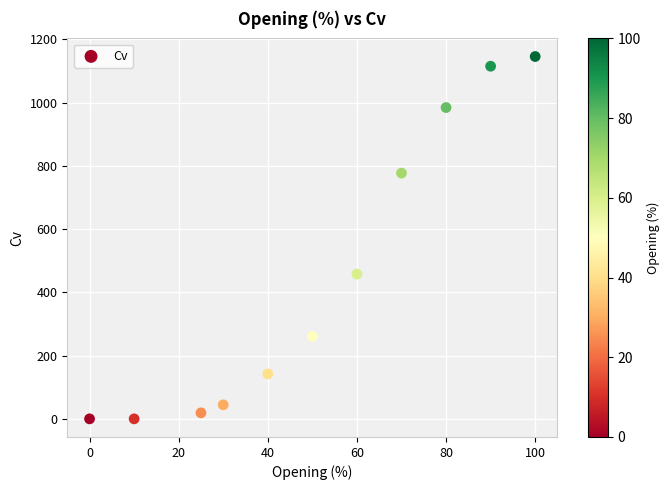

What Y value in the scatter plot is closest to 572?

457.8